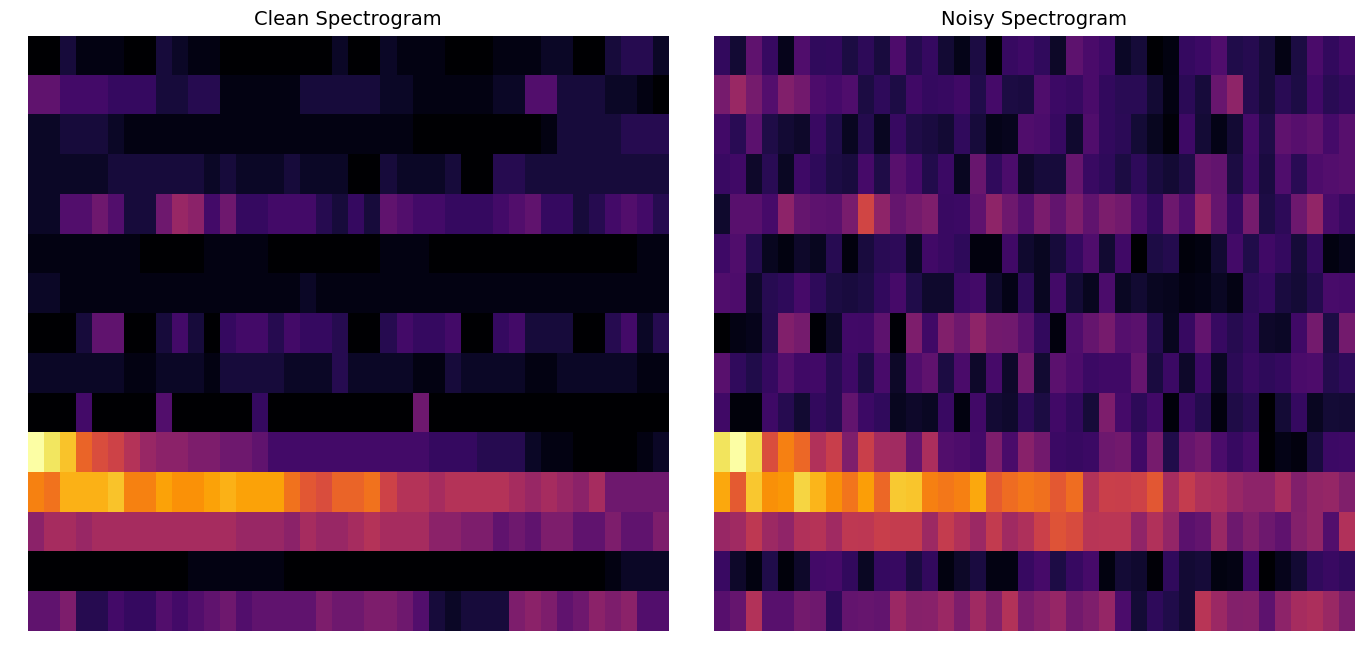

What is the difference between the highest and lowest values at 06-09?

24.2